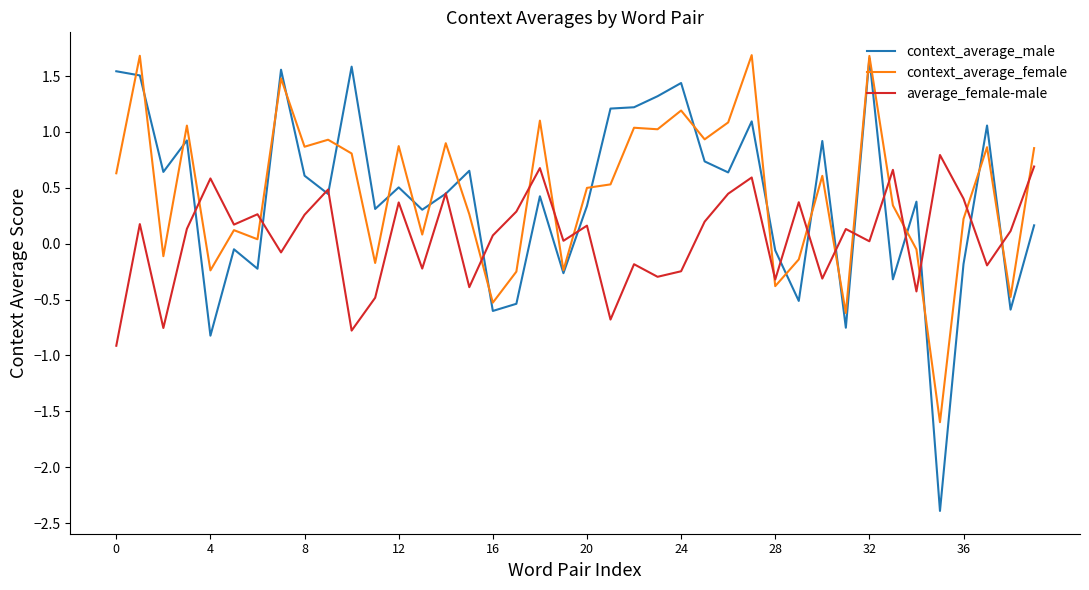

True or false: average_female-male and context_average_female intersect in this chart.

True